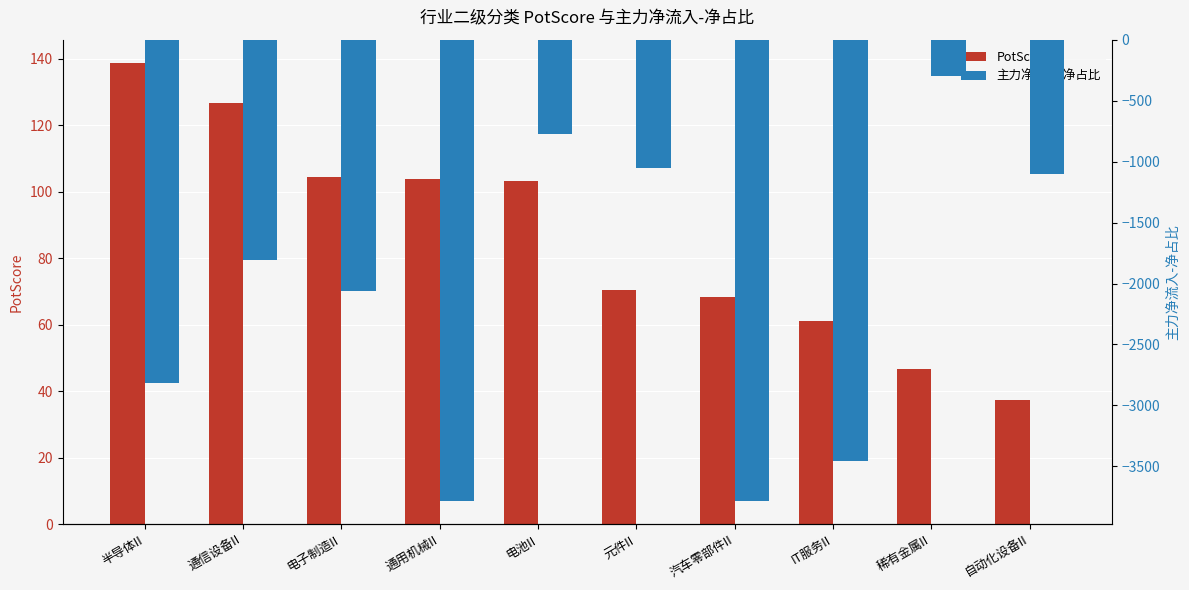

List the labels in order of PotScore value, largest first.

半导体II, 通信设备II, 电子制造II, 通用机械II, 电池II, 元件II, 汽车零部件II, IT服务II, 稀有金属II, 自动化设备II